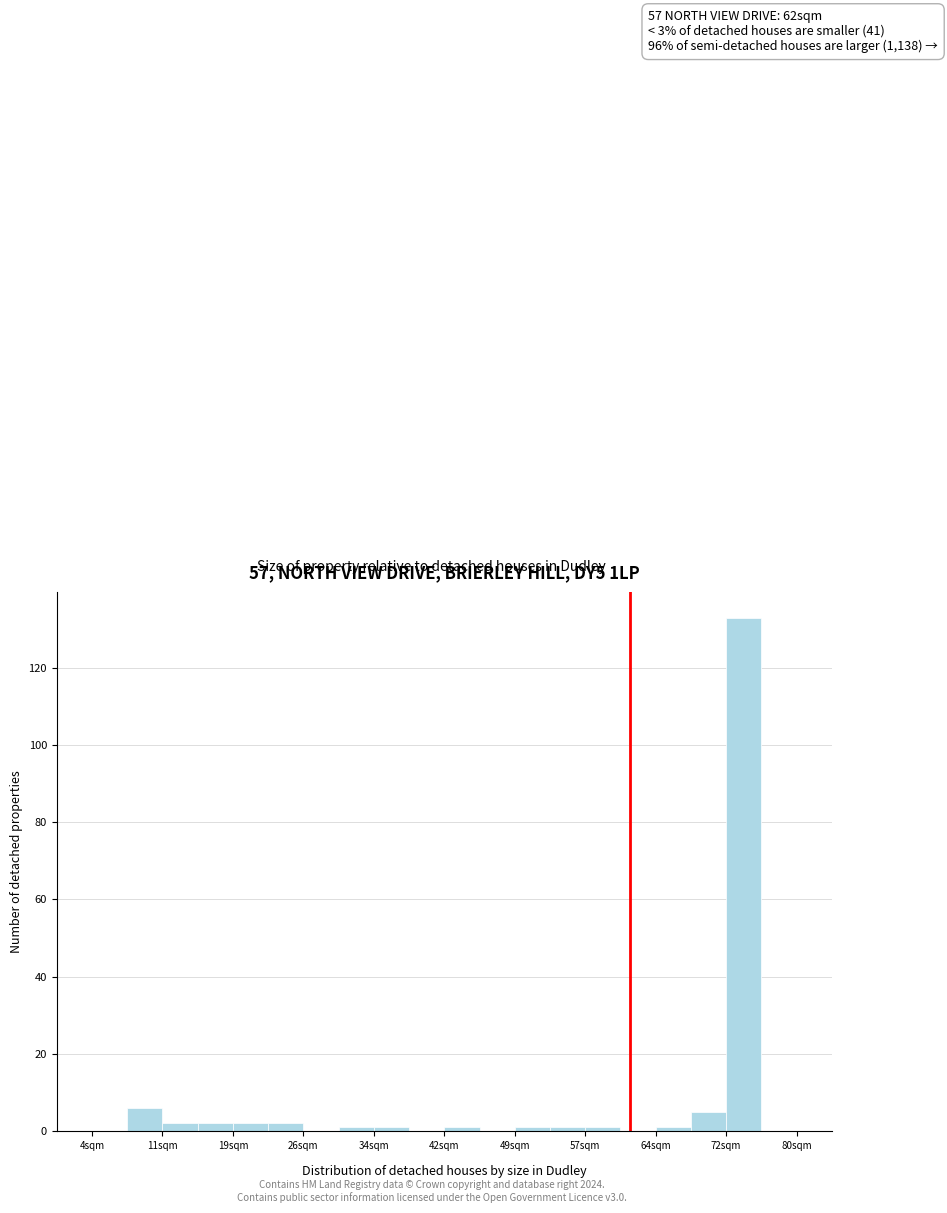

Around what value on the x-axis is the tallest bar? Give the approximate position of its centre, as read against the axis.

74